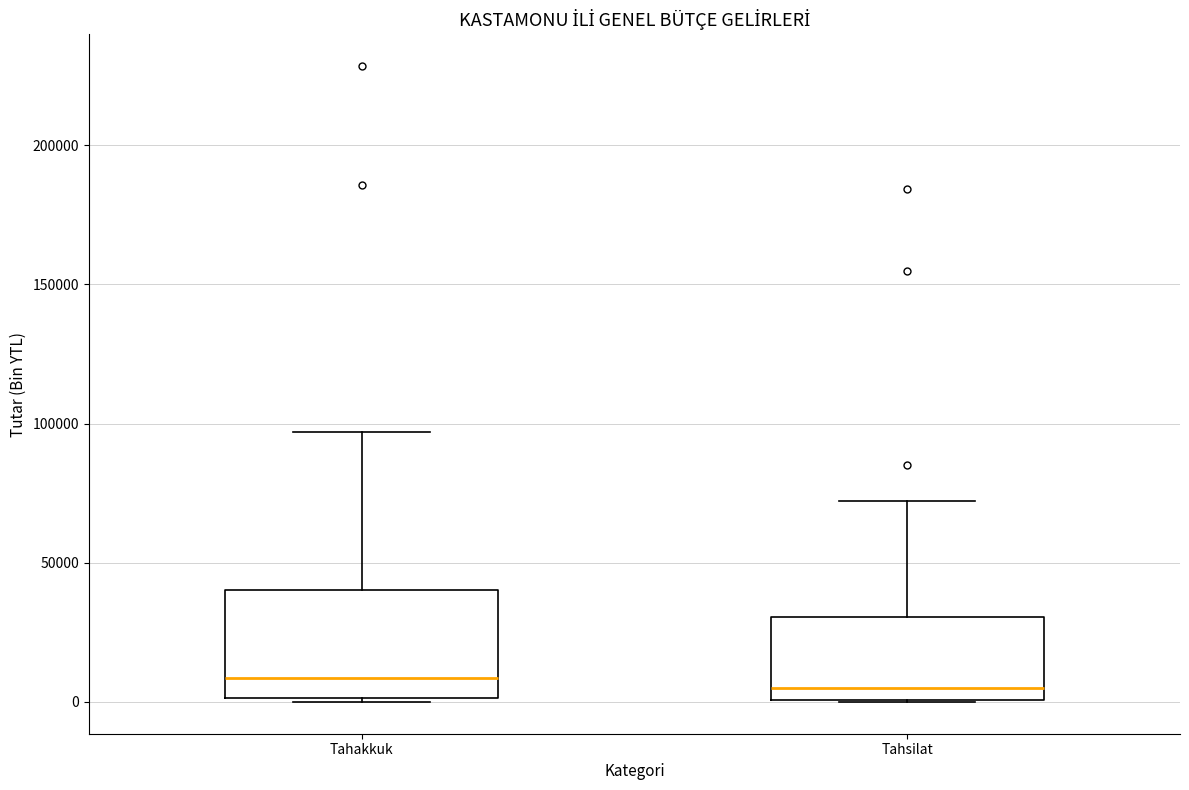

Where is the lower edge of the box for Tahakkuk on the y-axis? The values are not printed on the chart, so give them approximately, as read against the axis.

0